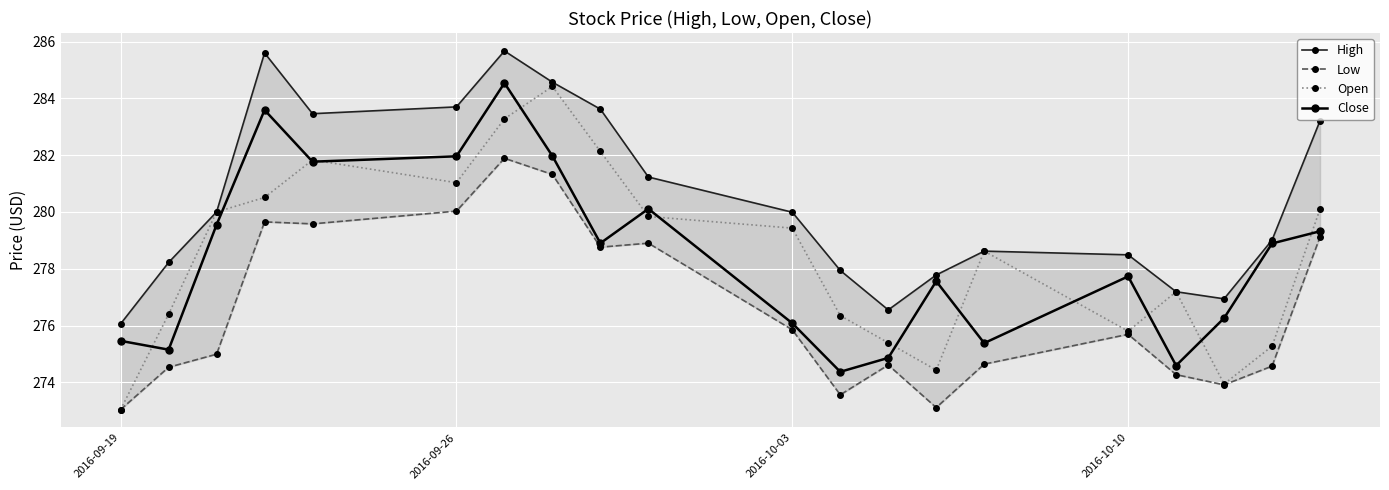

How many interior local peaks does the High series have?

3